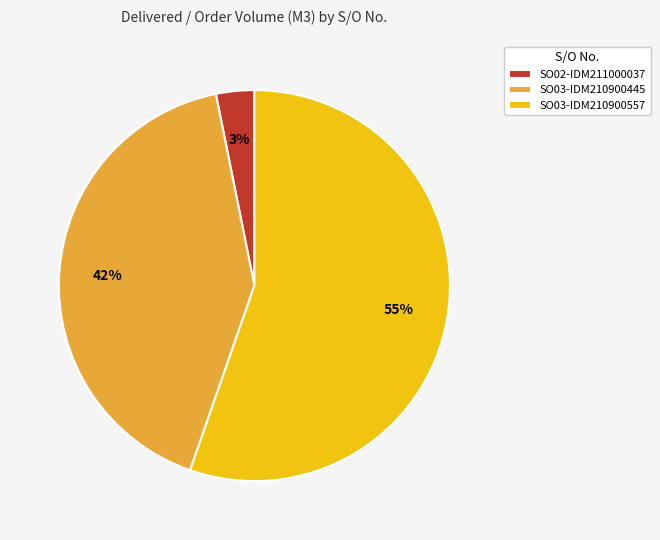

How many slices are in this pie chart?

3